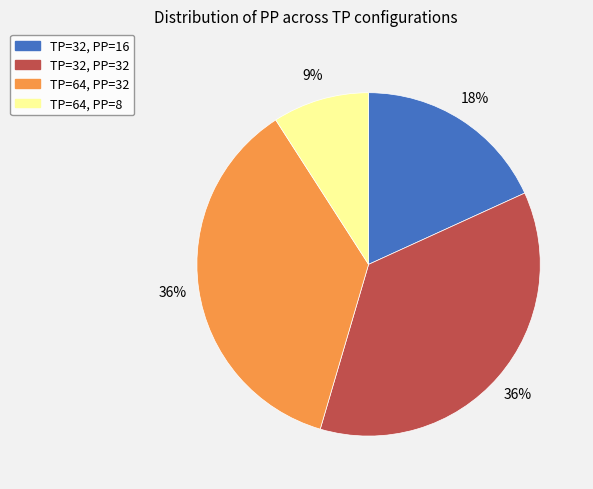

Approximately how many times larger is the value at TP=32, PP=32 compared to TP=64, PP=8?

4.0